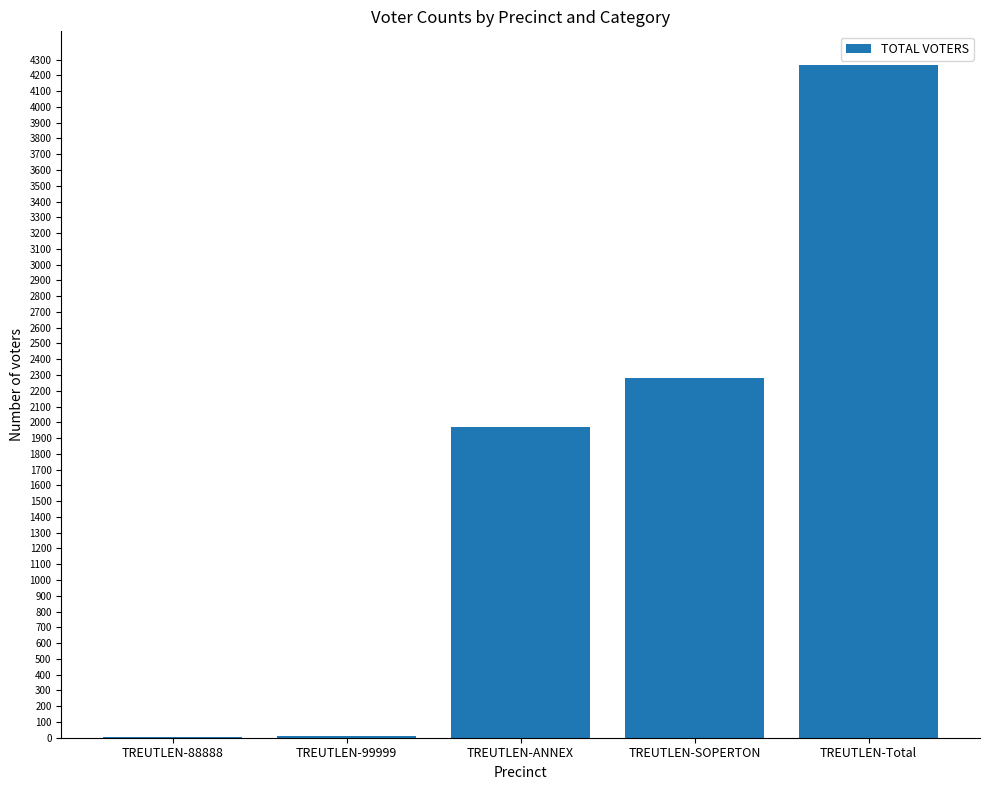

What is the sum of the values at TREUTLEN-99999 and TREUTLEN-88888?

15